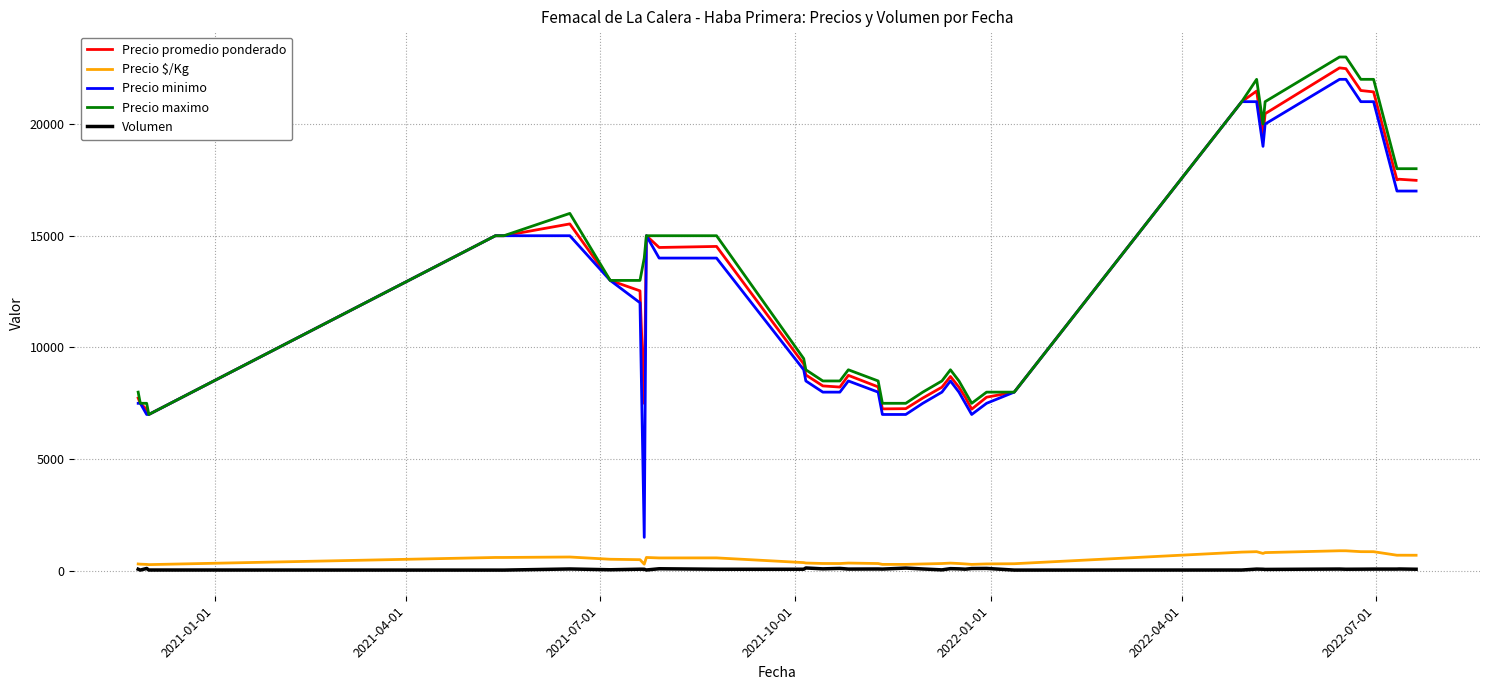

True or false: Volumen and Precio maximo cross at least once.

False